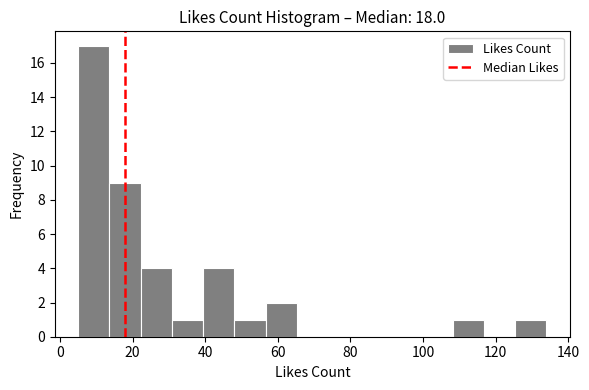

Which range on the x-axis has the tallest bar?

5.0 to 13.6